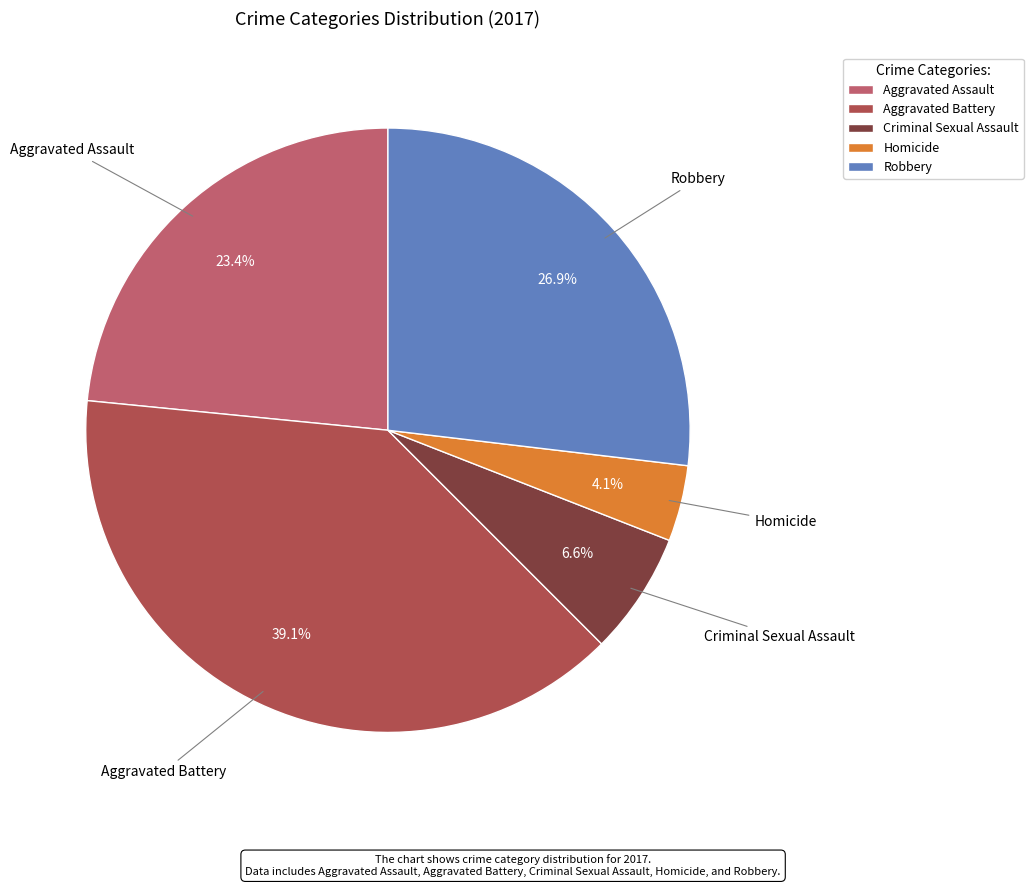

To the nearest percent, what percentage of the pie is Aggravated Battery?

39%